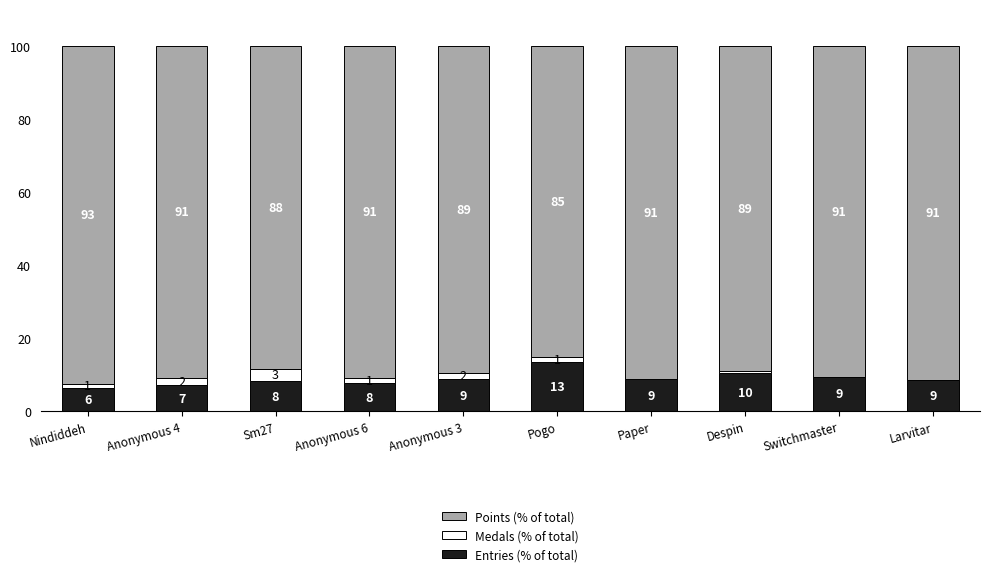

Are the bars horizontal?

No